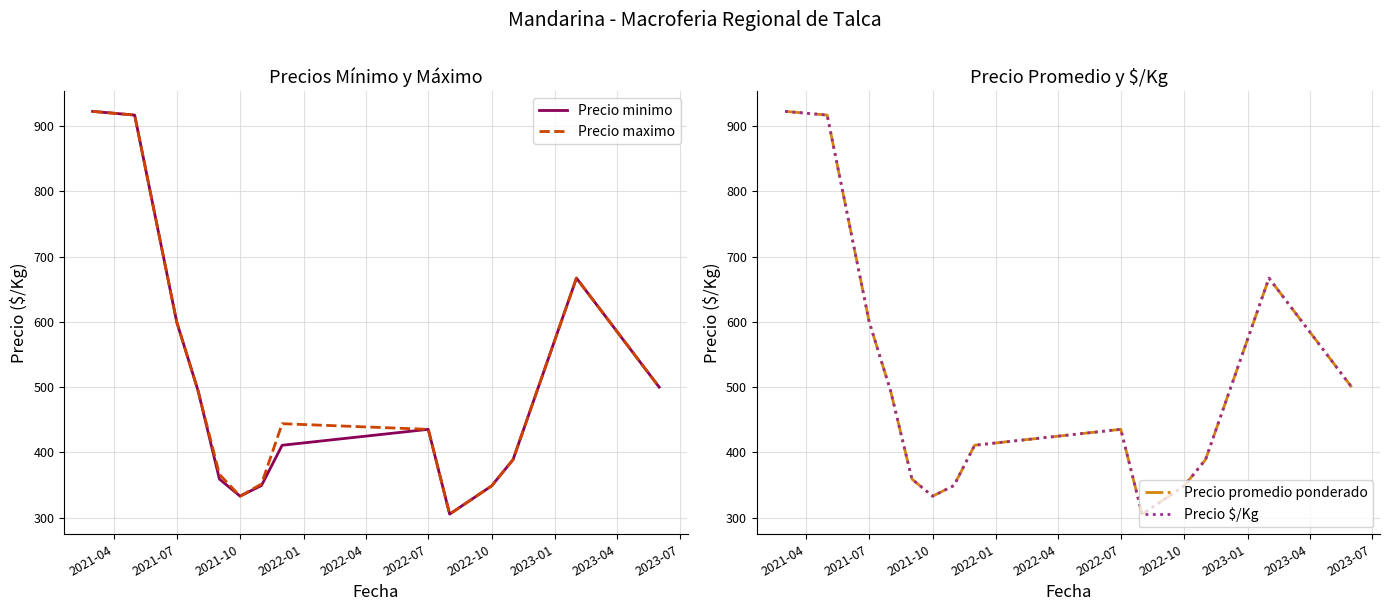

What is the lowest value of the Precio maximo series?

305.5